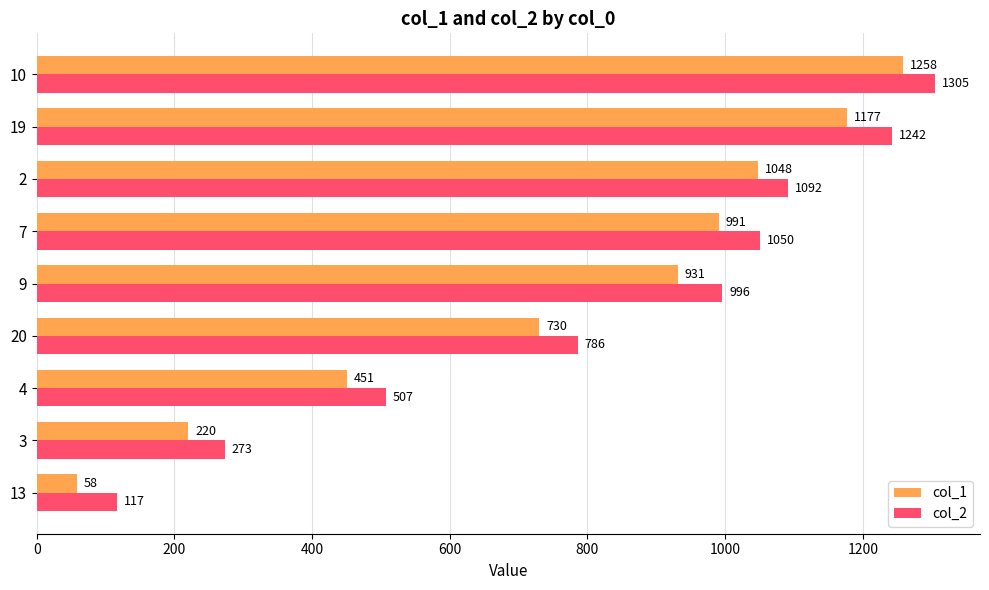

Which series has the largest total across all categories?

col_2